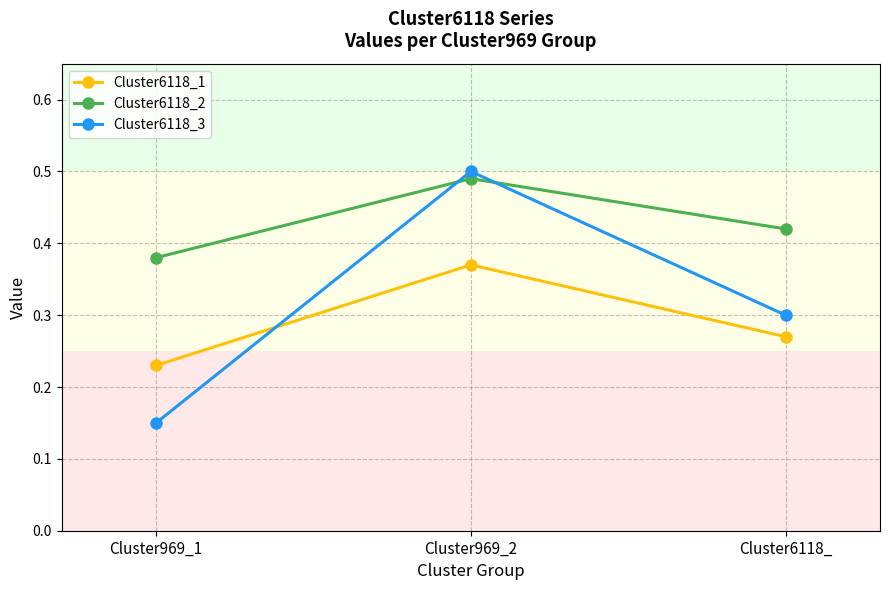

Is it true that Cluster6118_3 equals 0.3 at Cluster6118_?

True